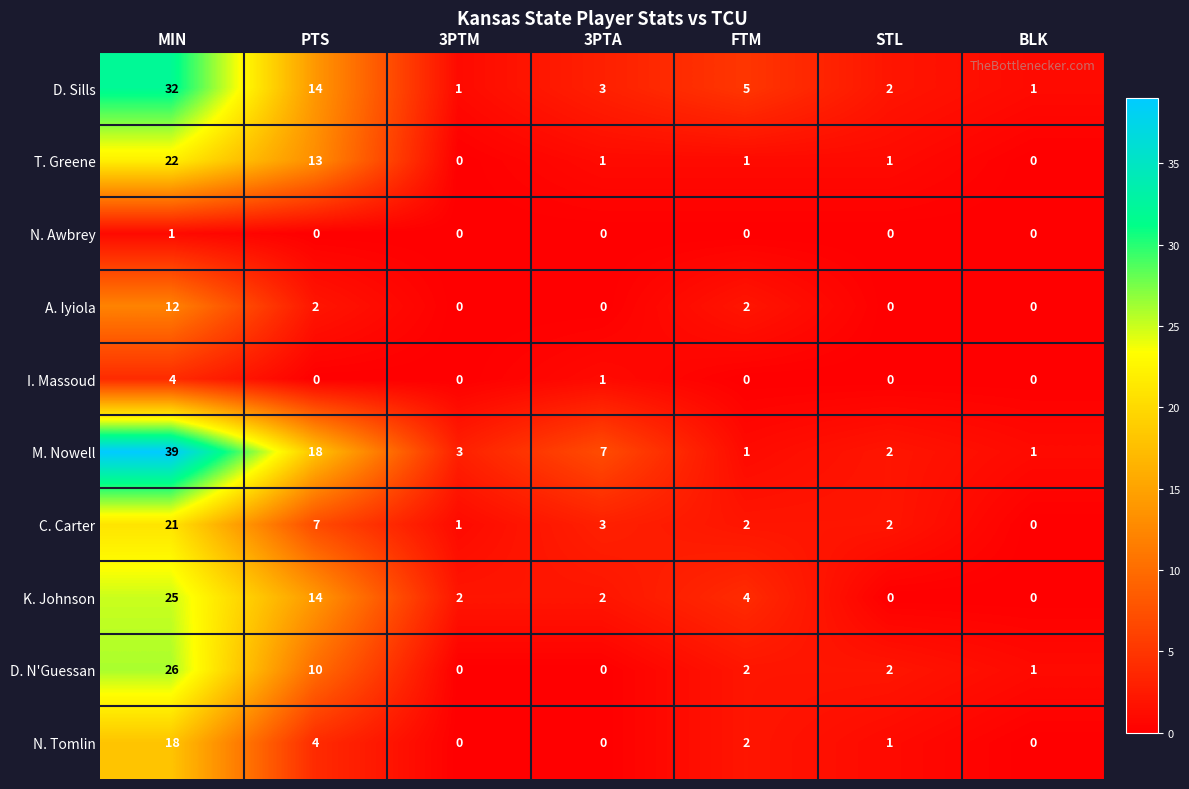

Between MIN and 3PTM, which series saw the biggest shift?

M. Nowell